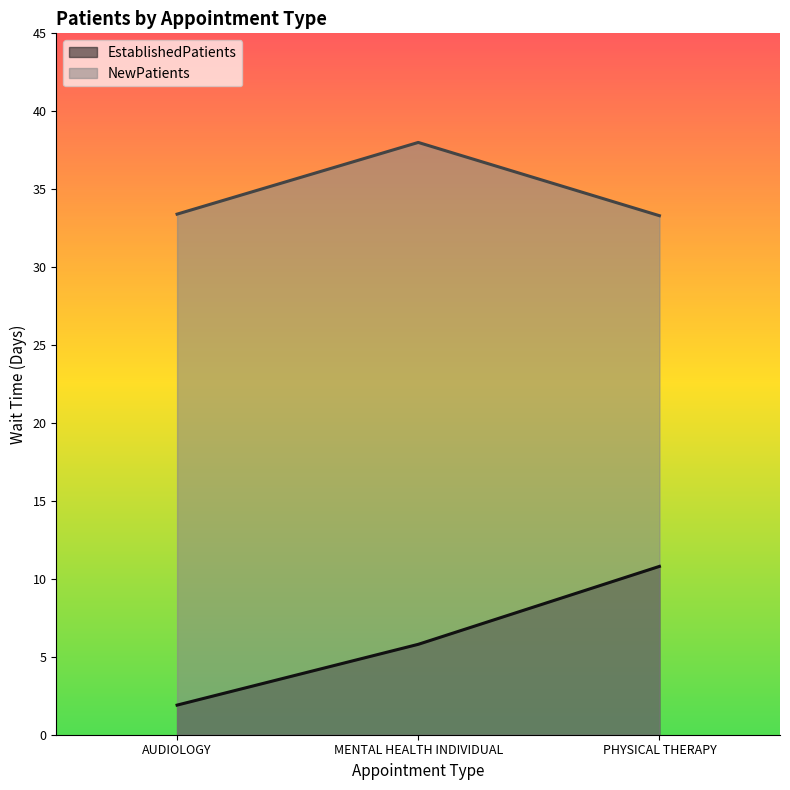

Which series changed the most between AUDIOLOGY and PHYSICAL THERAPY?

EstablishedPatients